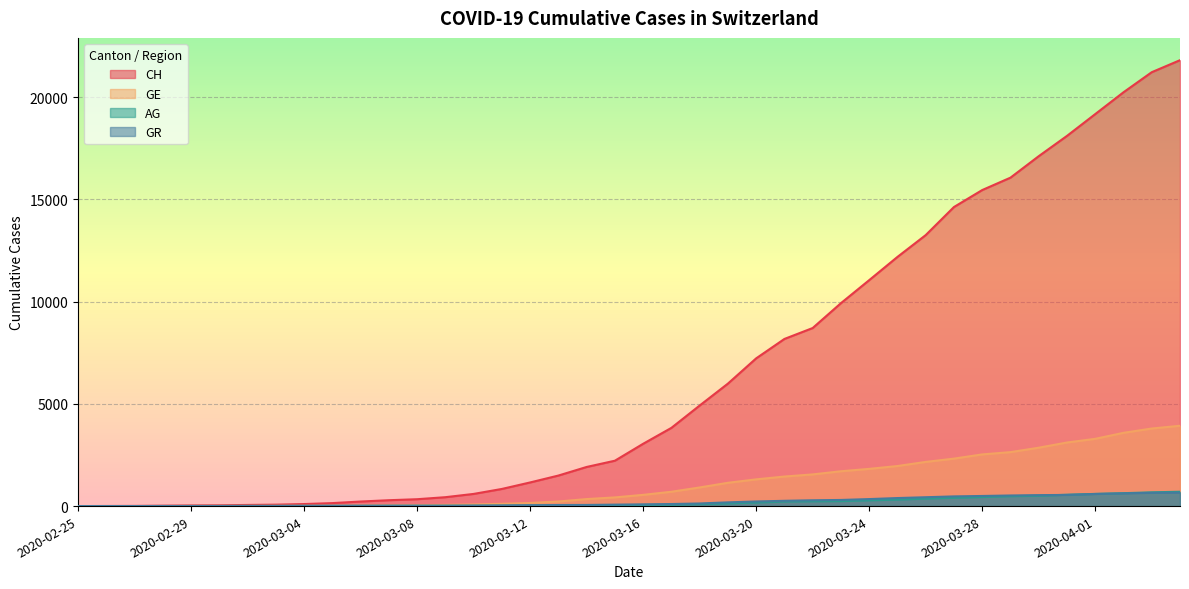

True or false: CH and GE intersect in this chart.

False